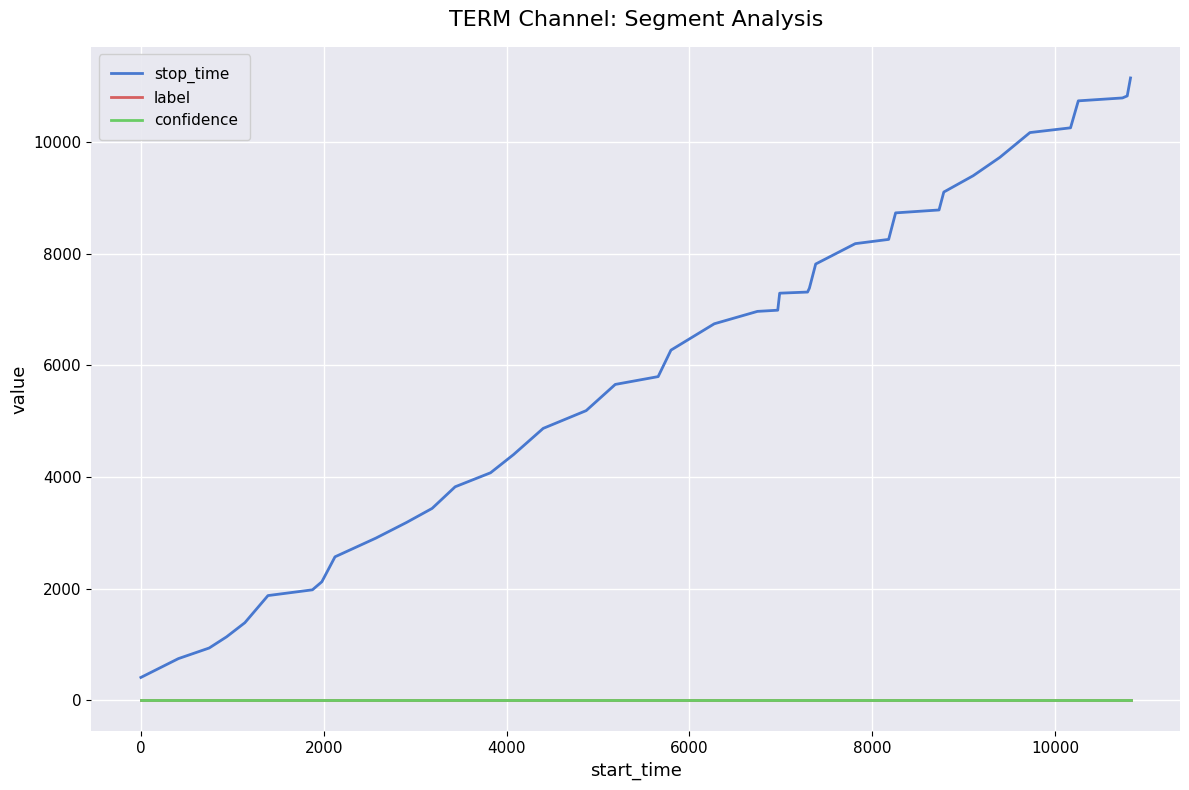

Which series has the widest spread of values?

stop_time